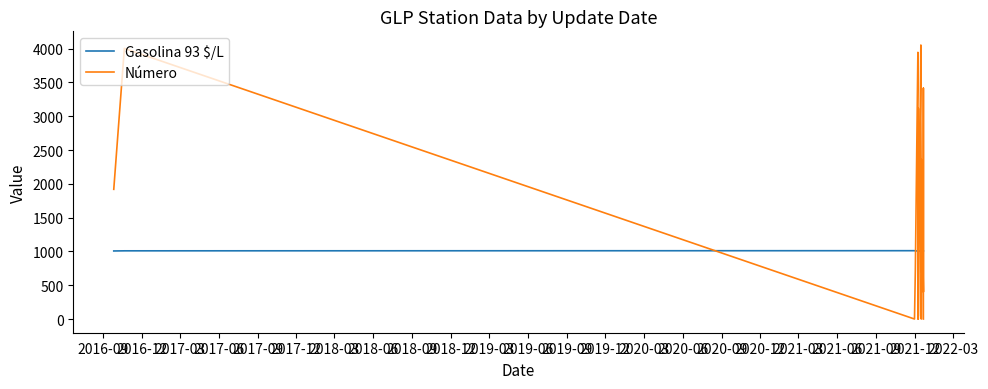

Count the number of categories in the chart.

30